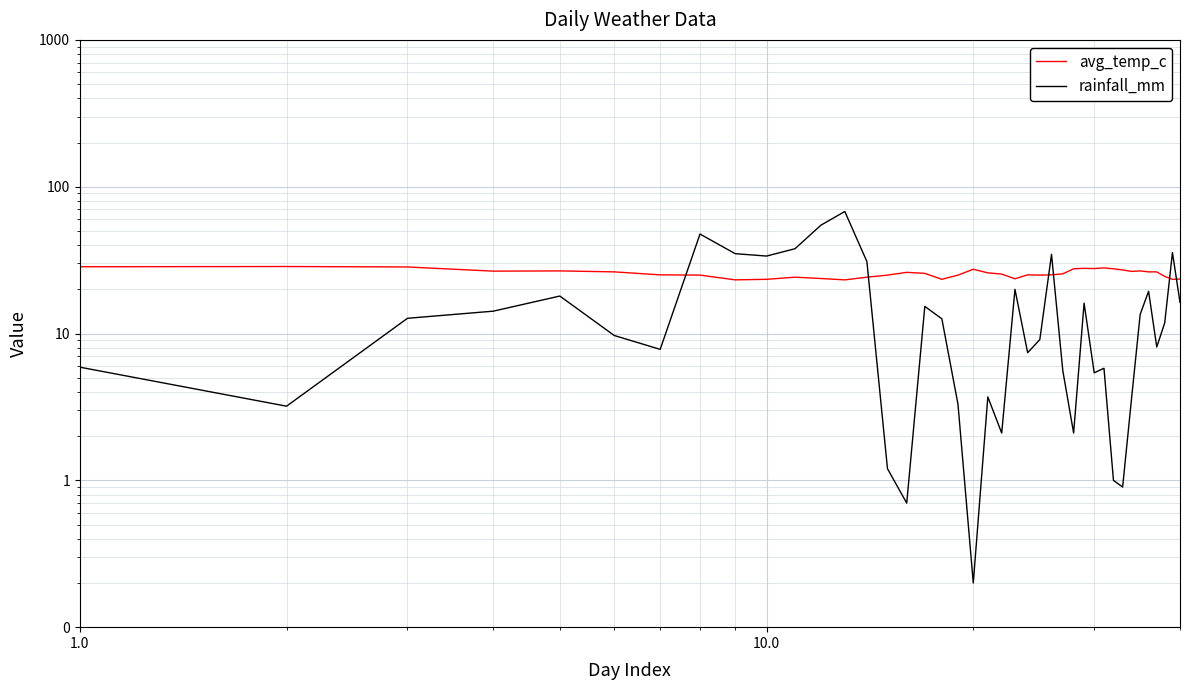

What are all the series names shown in the legend?

avg_temp_c, rainfall_mm